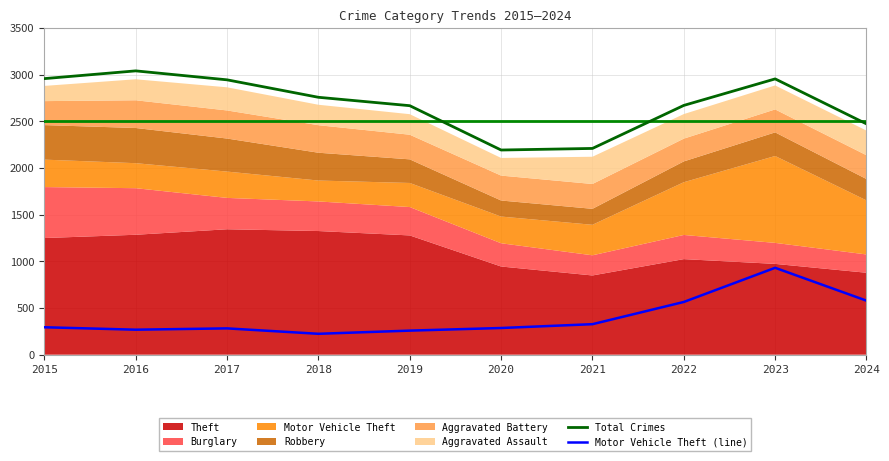

What is the minimum value shown in the chart?

224